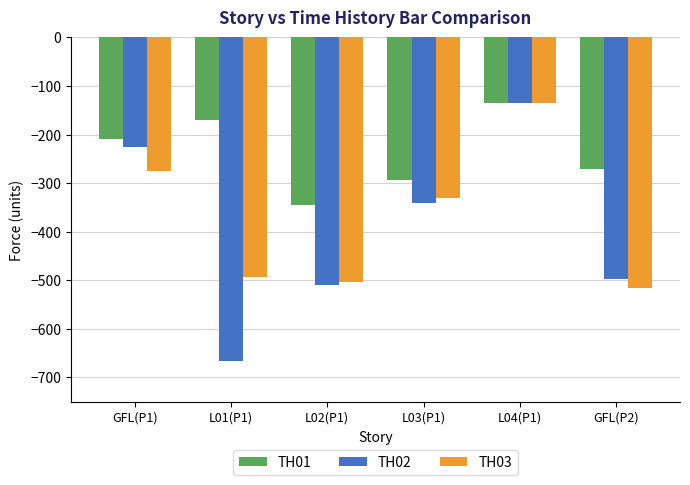

The value of TH01 at L01(P1) is -92. True or false?

False